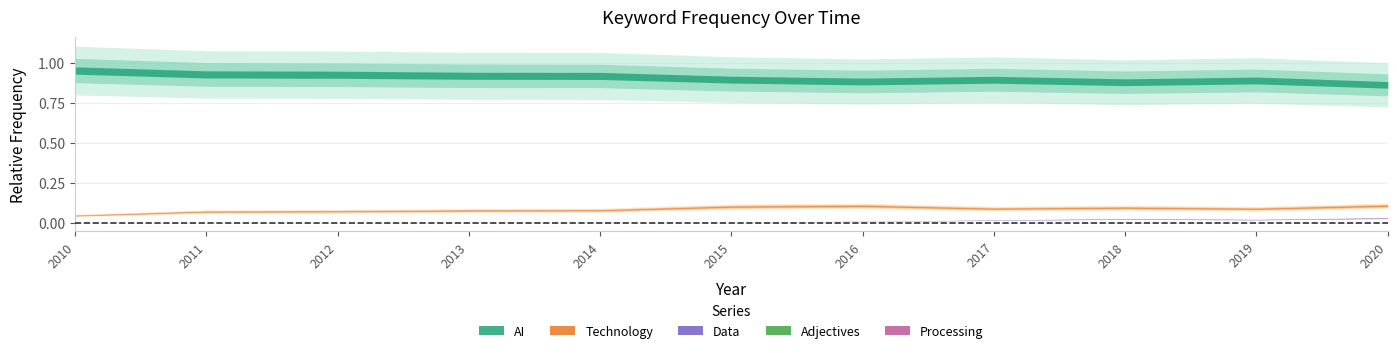

In Technology, how many points are higher than both neighbors (excluding endpoints)?

2